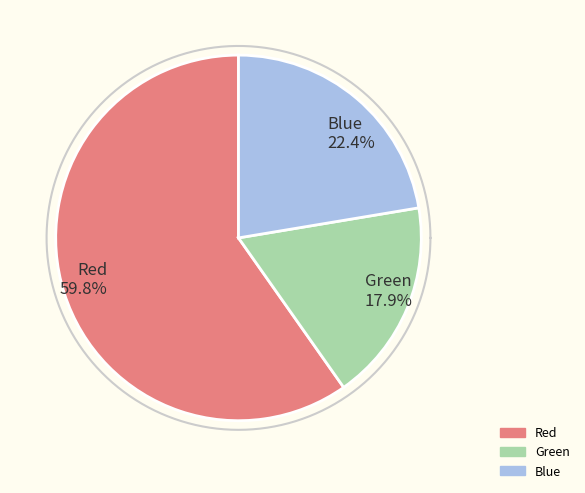

To the nearest percent, what portion does Blue represent?

22%